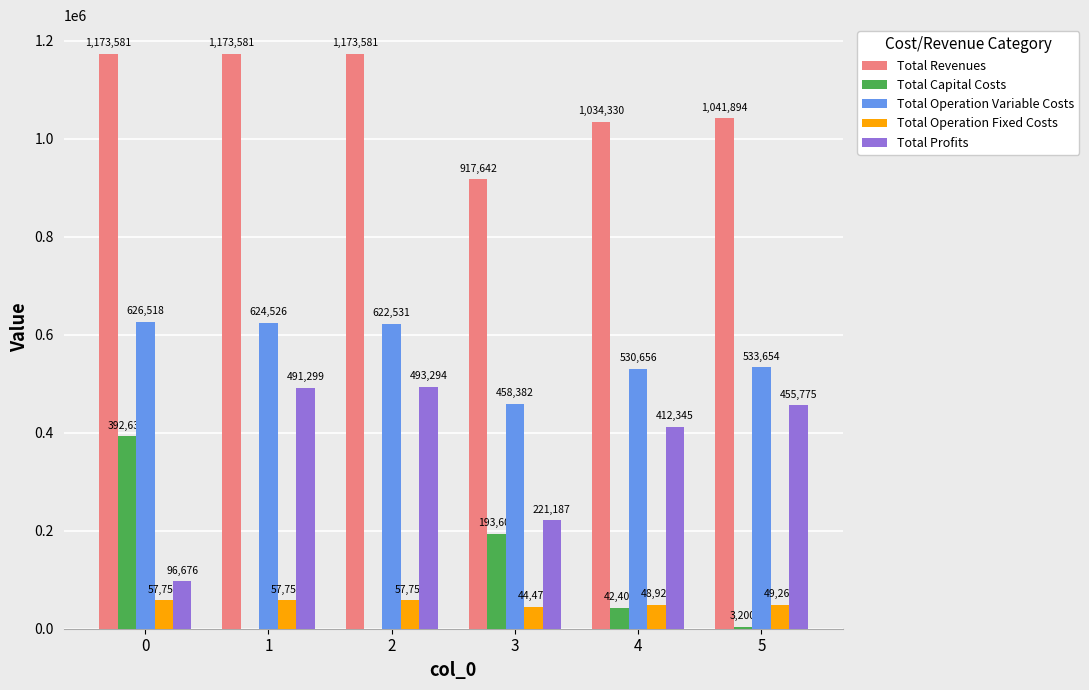

Are the bars horizontal?

No